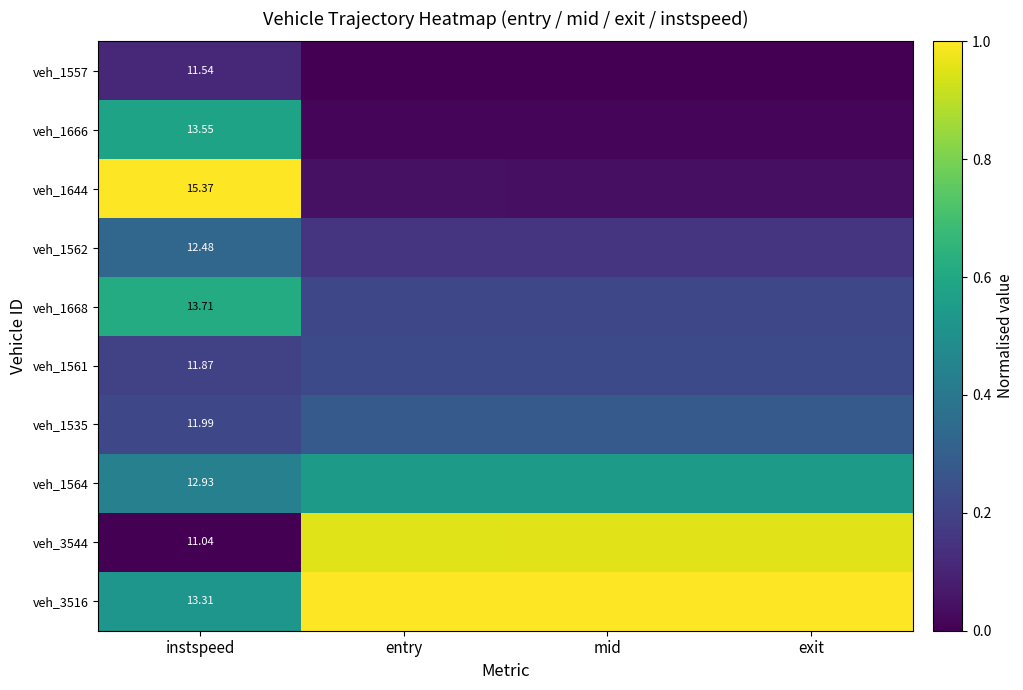

Is it true that veh_1666 equals 0.8 at instspeed?

False